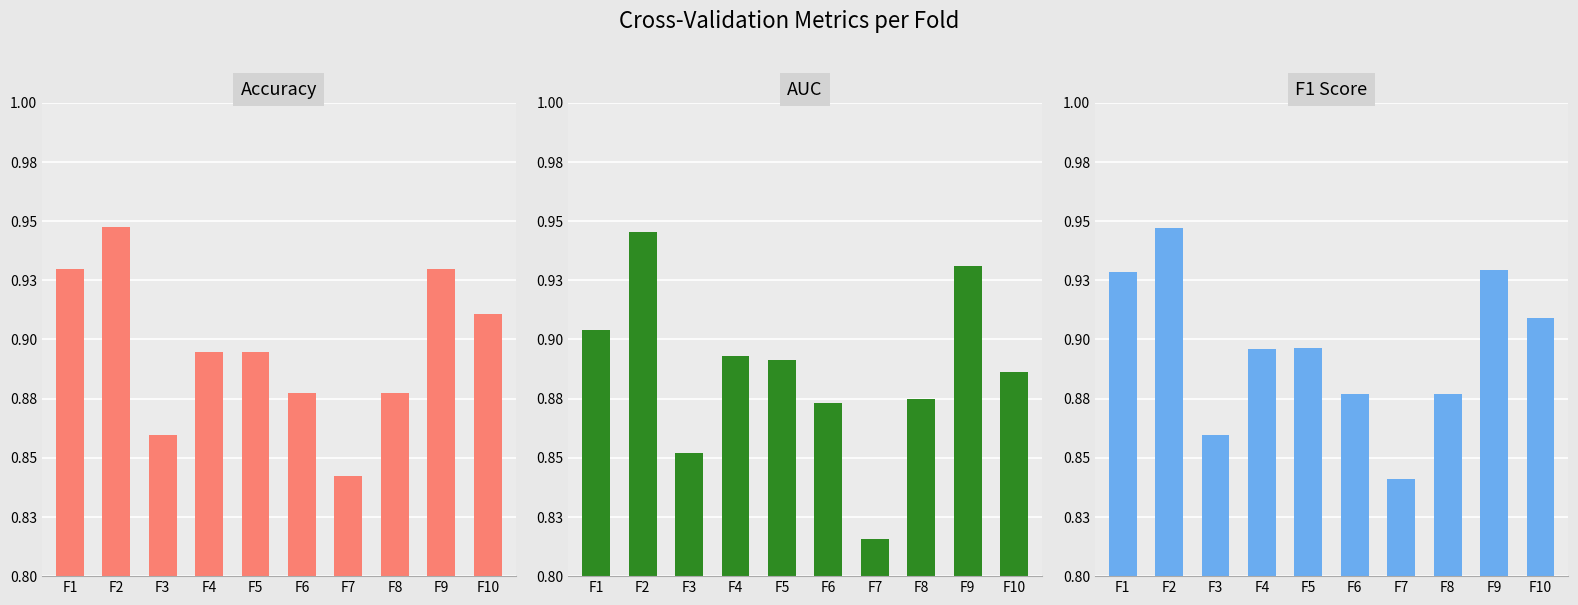

How many groups of bars are there?

10